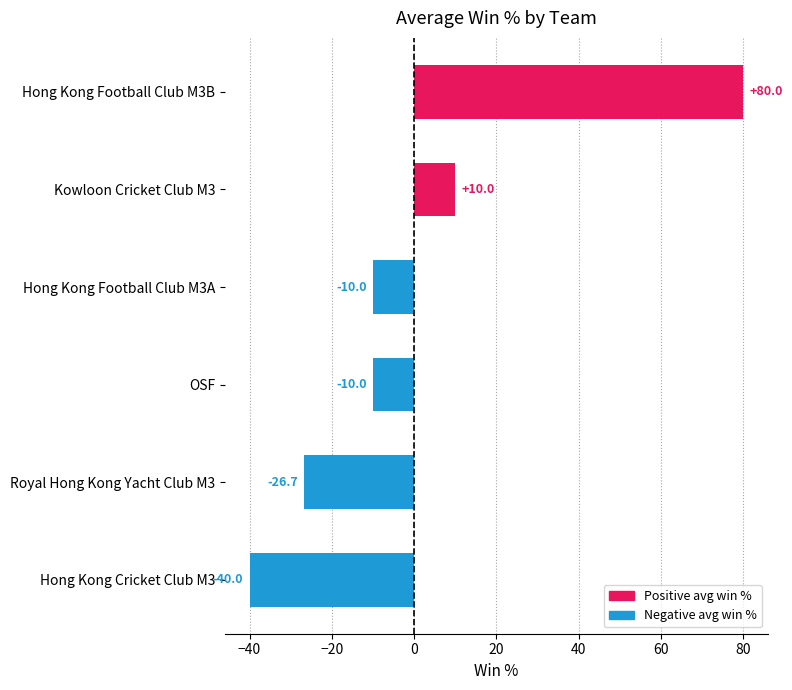

The value at Hong Kong Football Club M3B is 80.0. True or false?

True